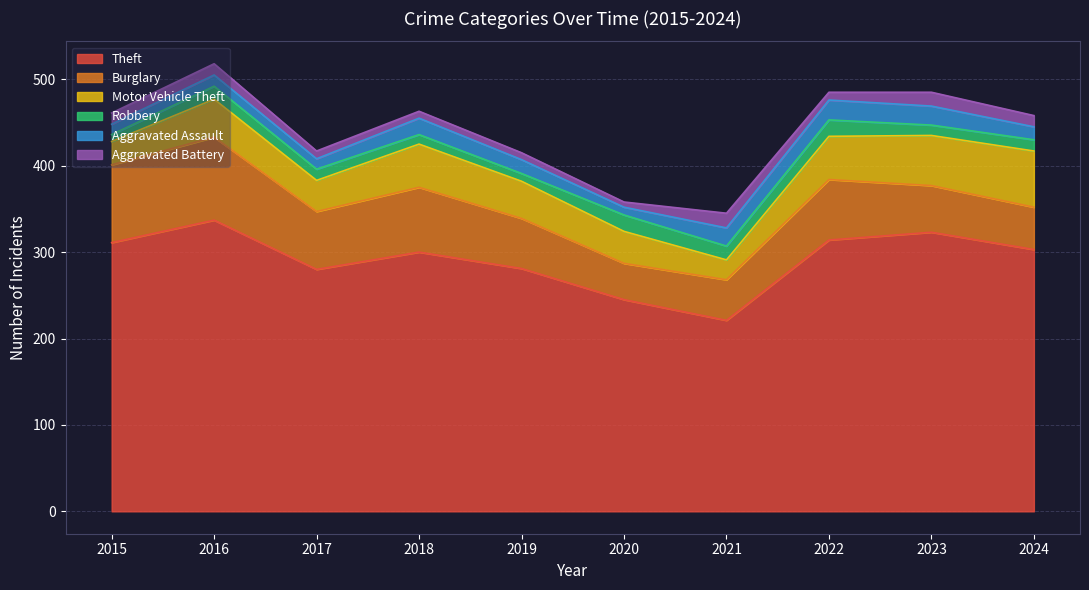

What is the value of the Burglary point at the 2nd from the left?

96